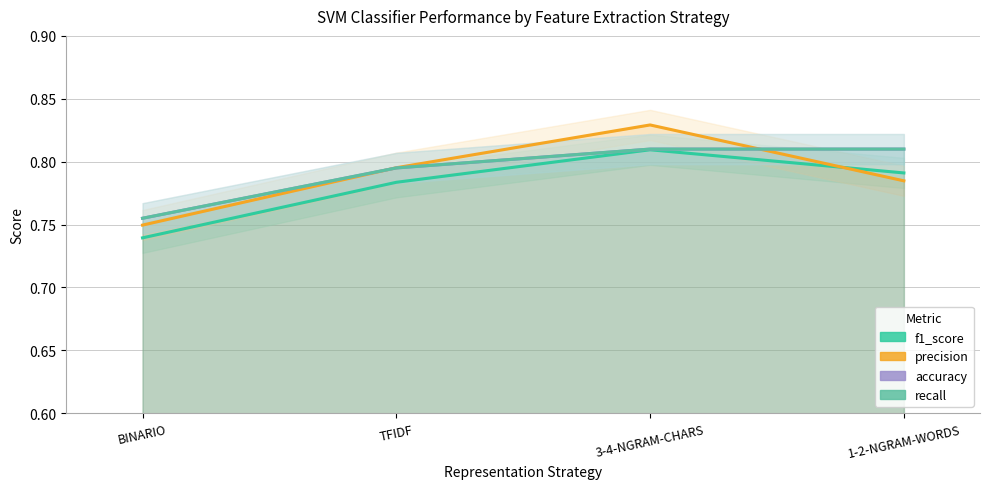

What is the maximum value shown in the chart?

0.8